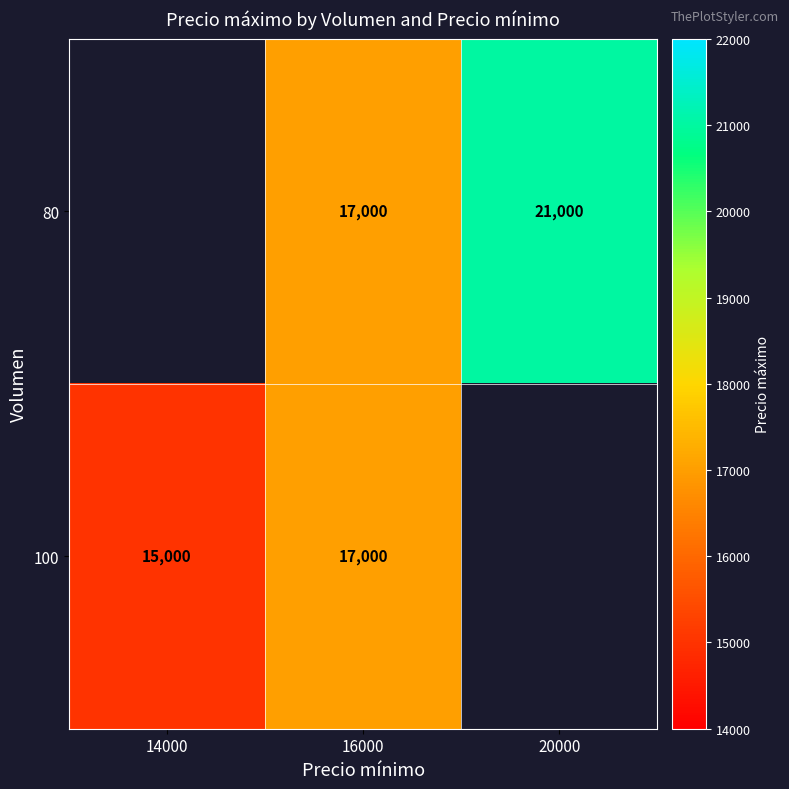

At which label does 100 reach its minimum?

14000